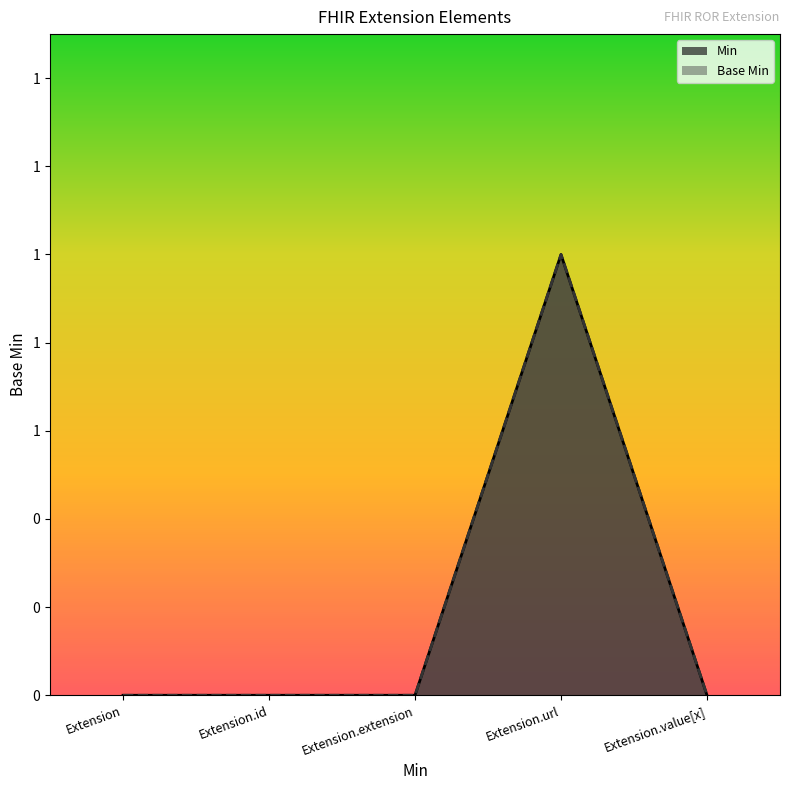

Reading left to right, what are all the values shown in this chart?

Min: 0	0	0	1	0
Base Min: 0	0	0	1	0